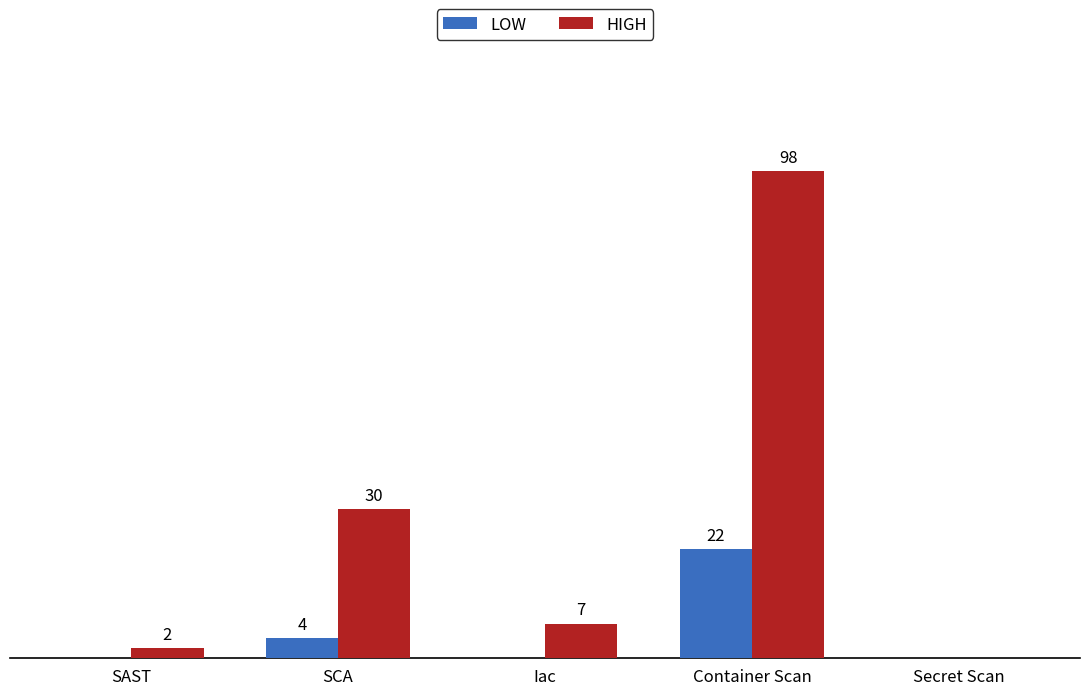

Which label corresponds to the largest value in the chart?

Container Scan